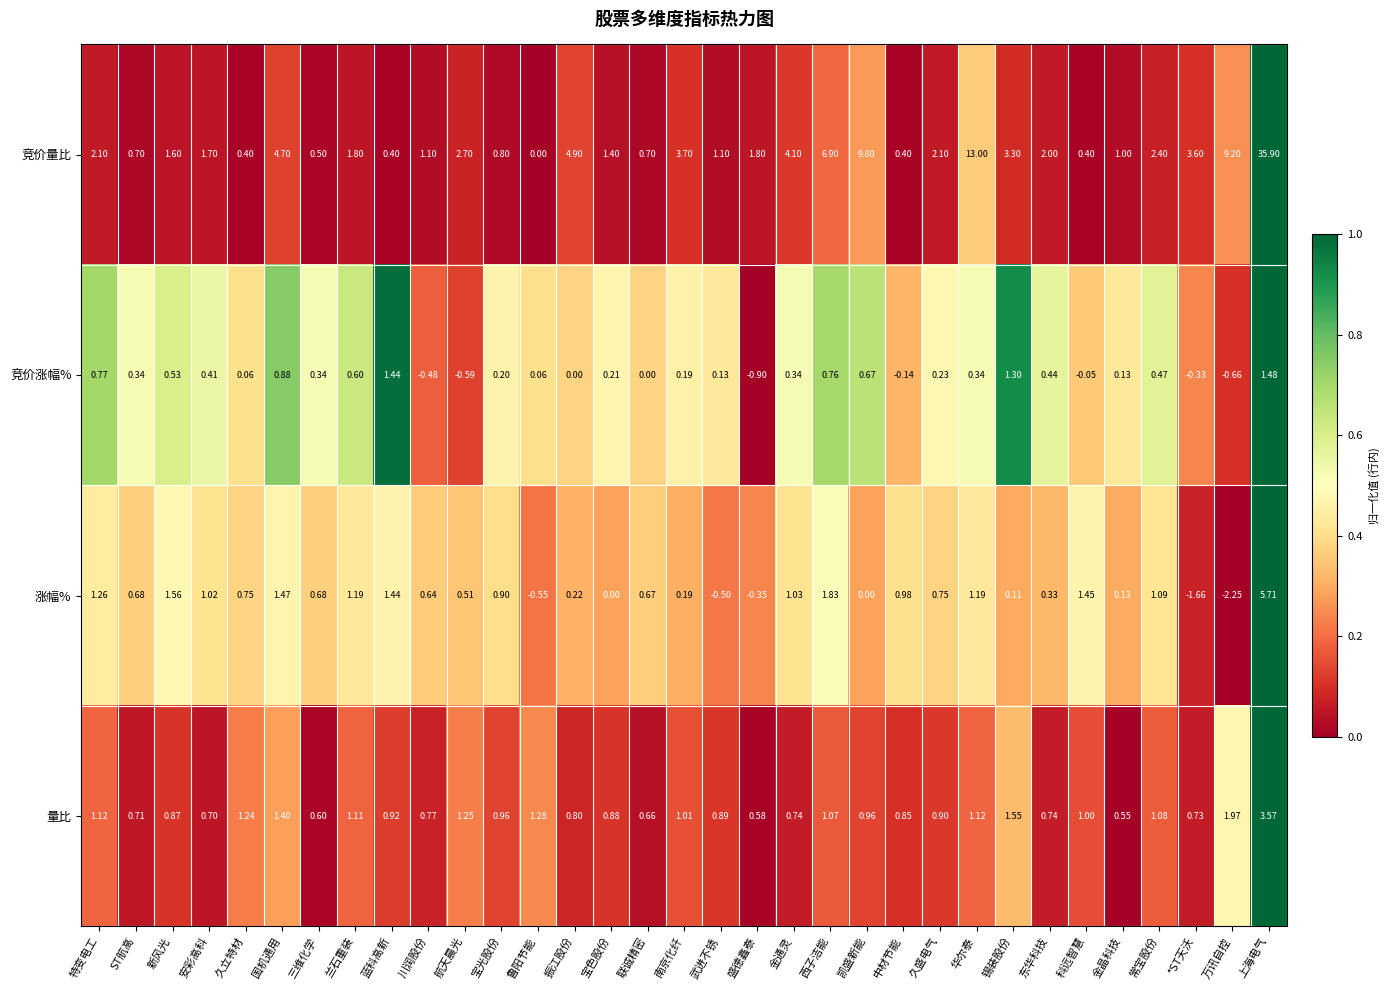

Which label corresponds to the smallest value in the chart?

万讯自控